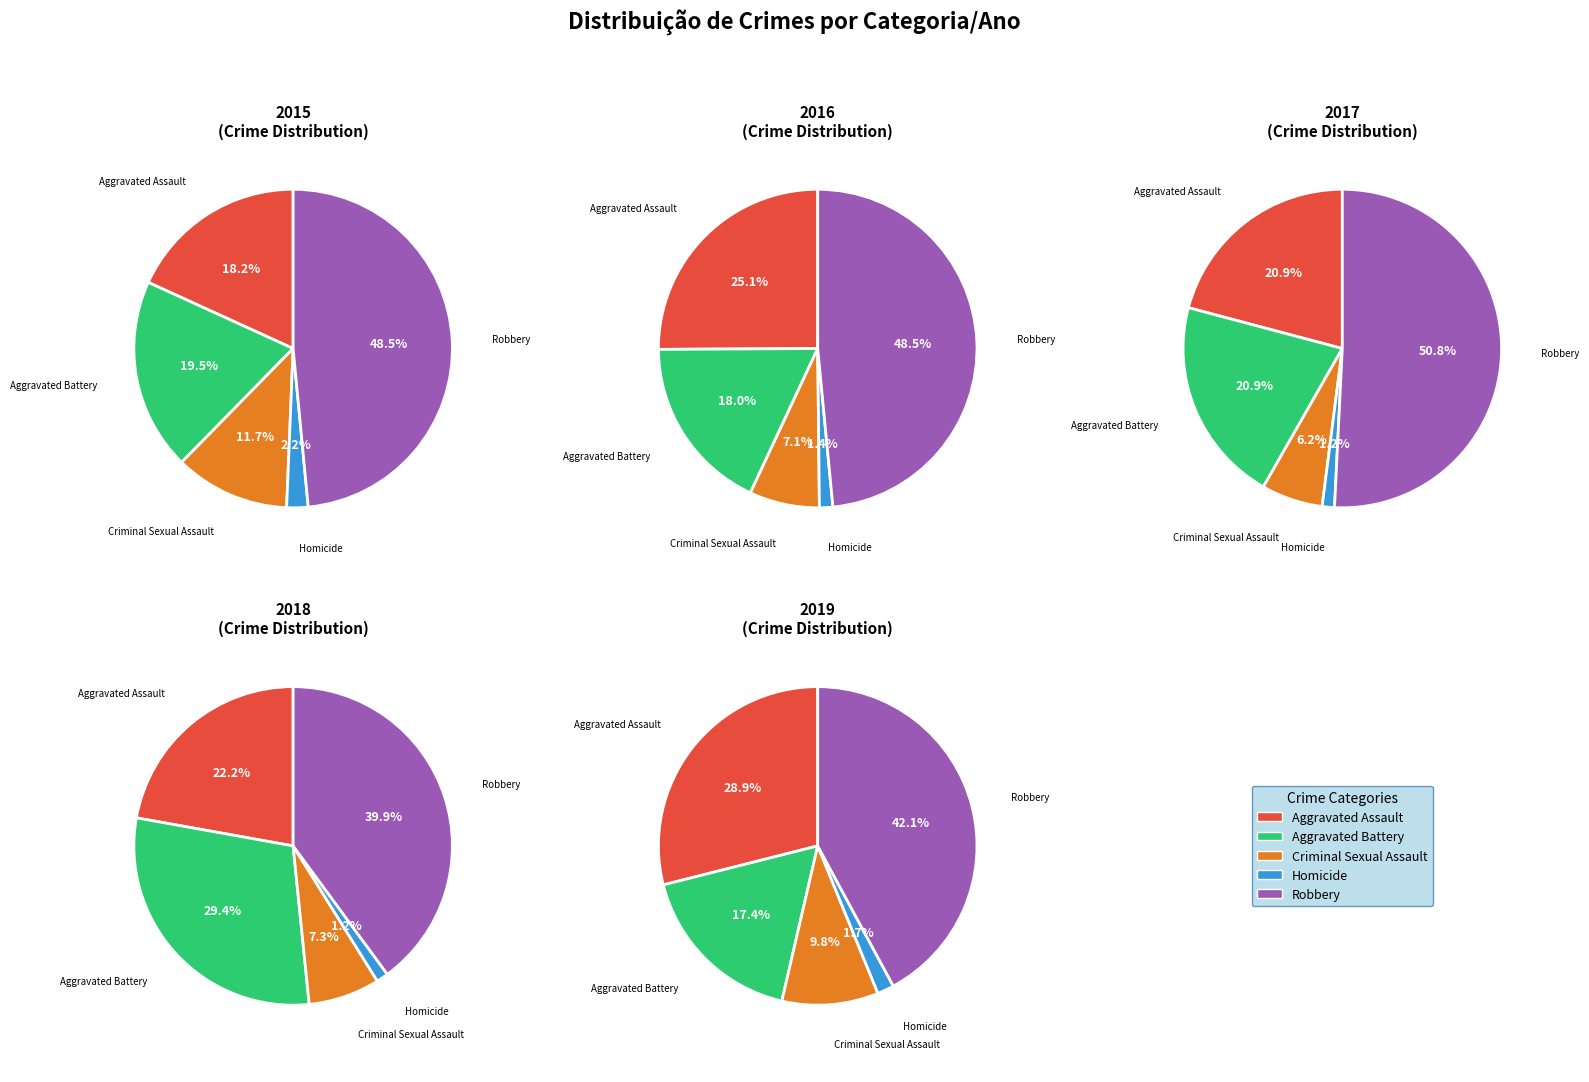

What is the smallest slice in the pie chart?

Homicide